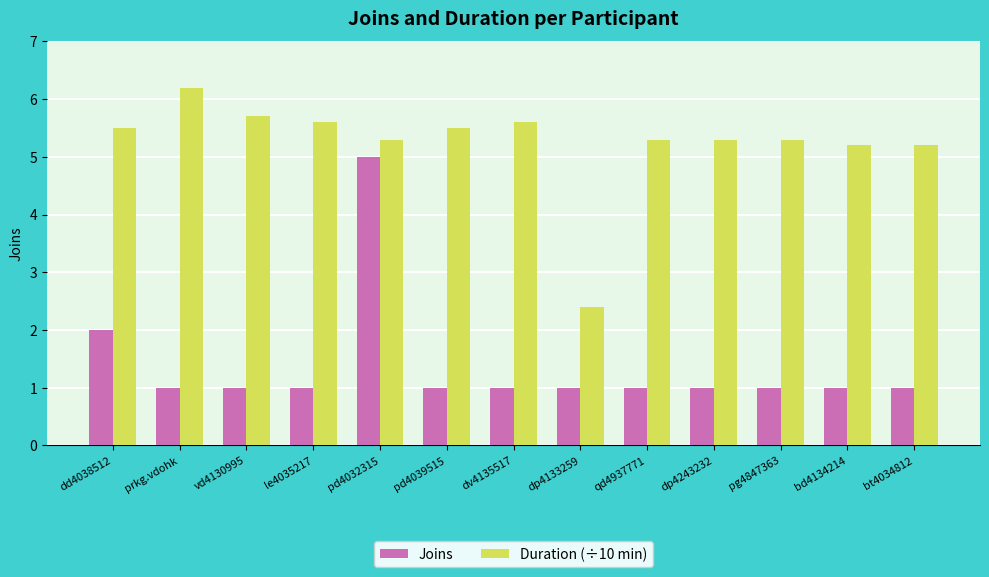

The Joins series shows 1.0 at dv4135517. True or false?

True